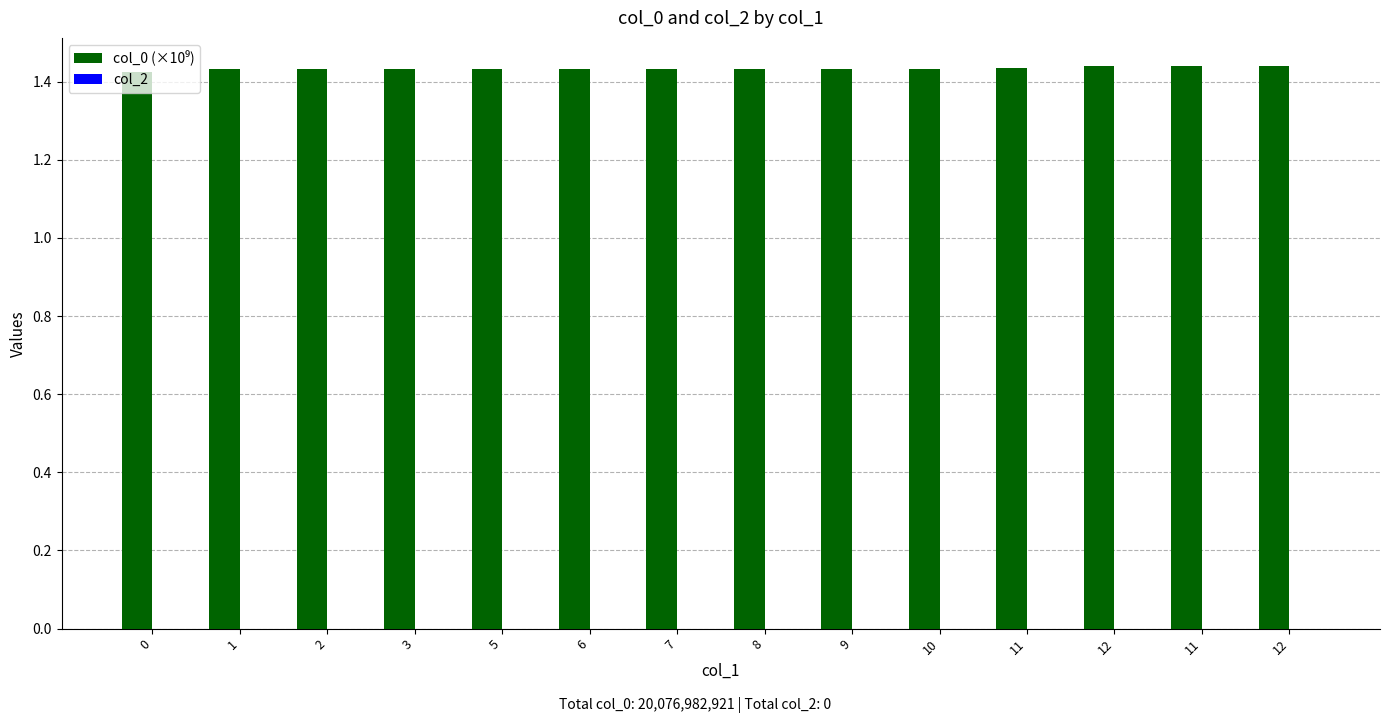

Count the number of data series in this chart.

1